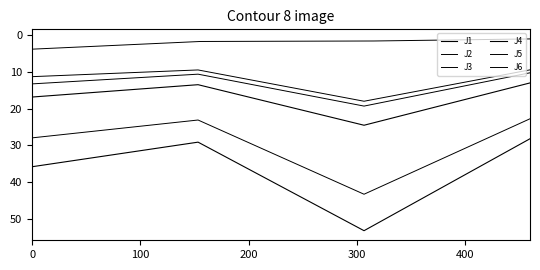

What is the sum of all J2 values?

48.1